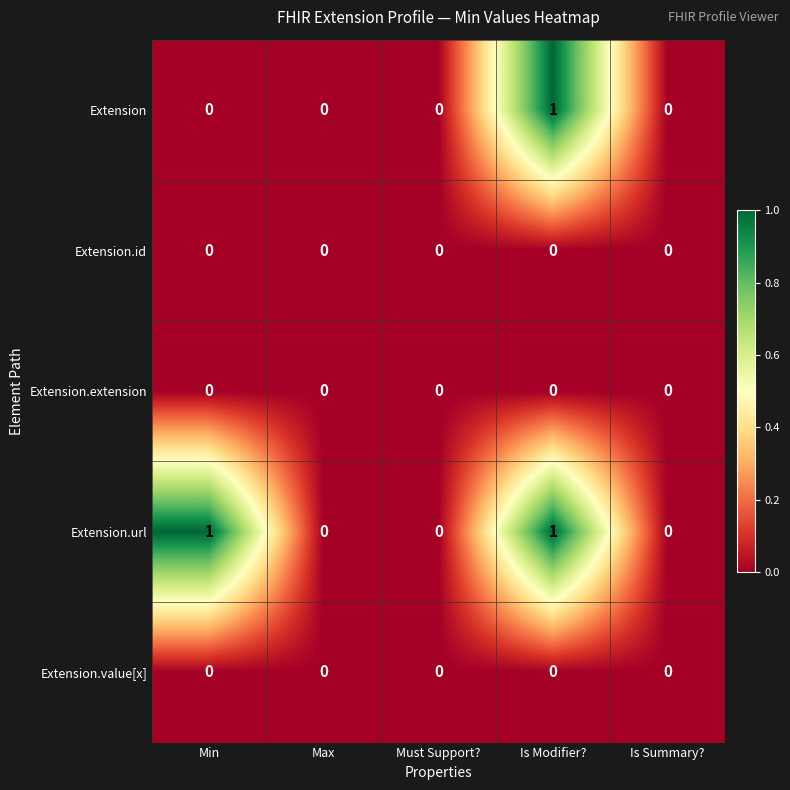

How many Extension.url values are between 0 and 1?

5